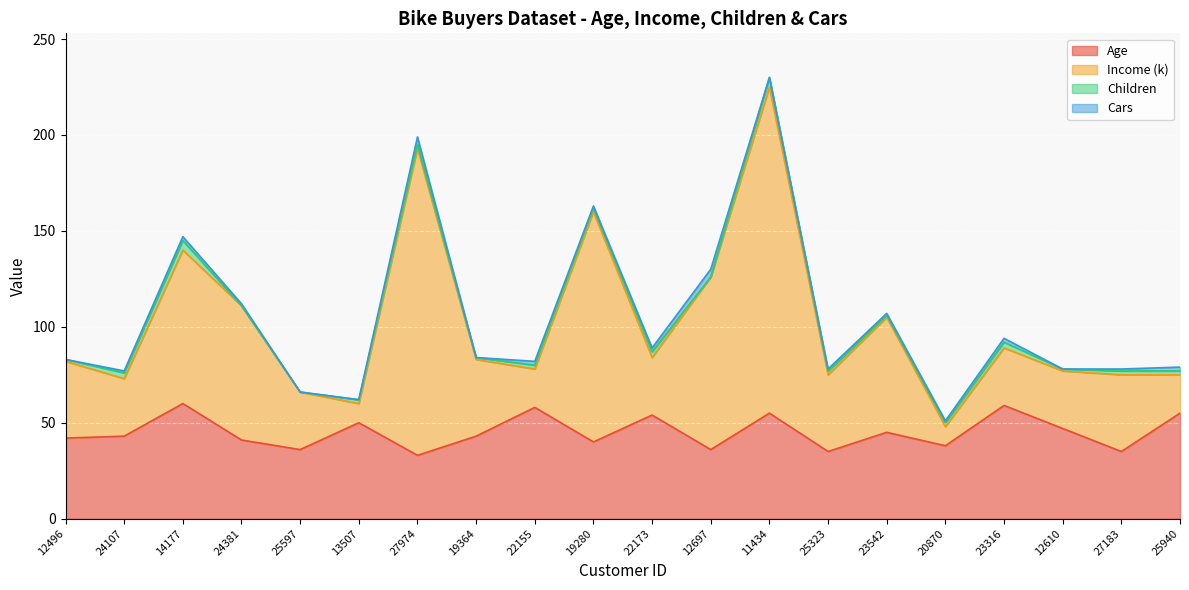

What is the value of the Age point at the 6th from the left?

50